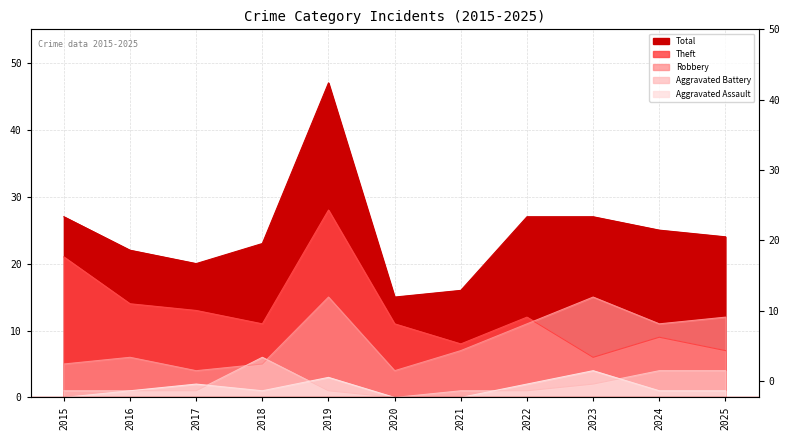

How many values in the Total series are below 24?

5